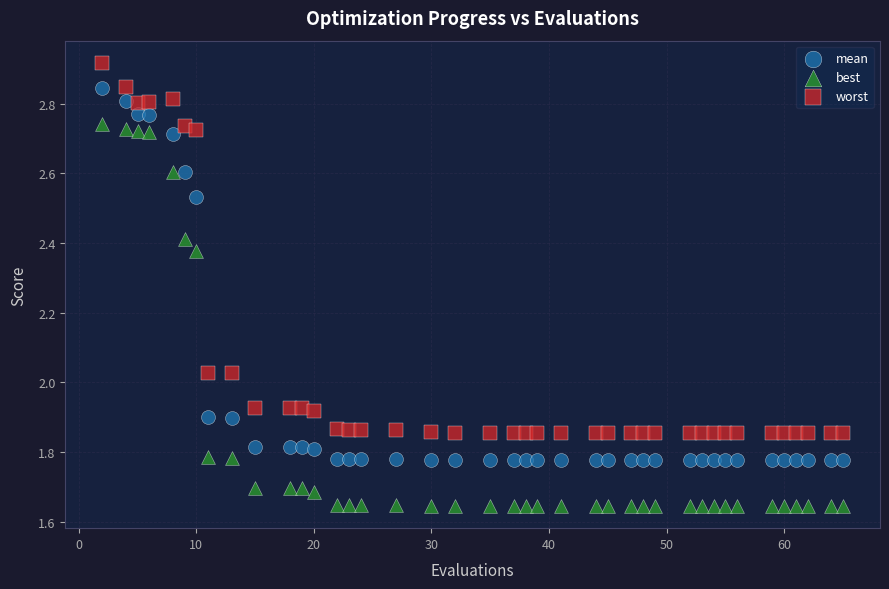

Which series has the widest spread of Y values?

best